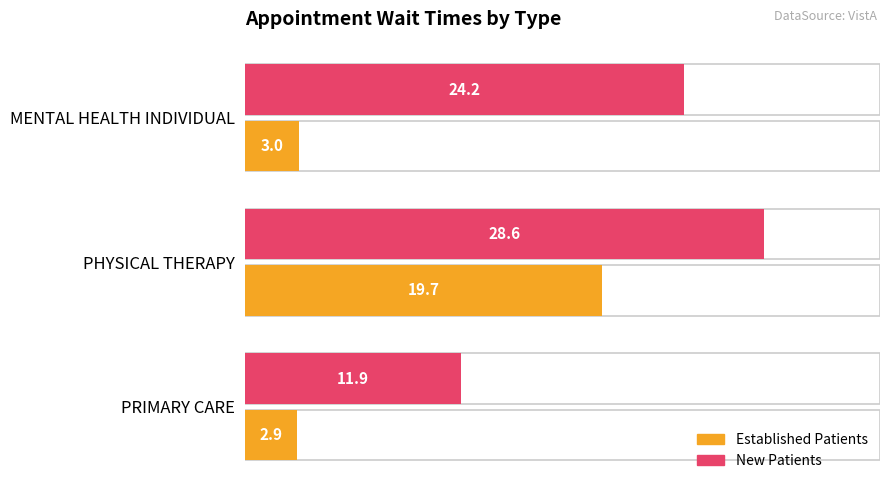

What is the difference between the maximum and minimum values in the NewPatients series?

16.7